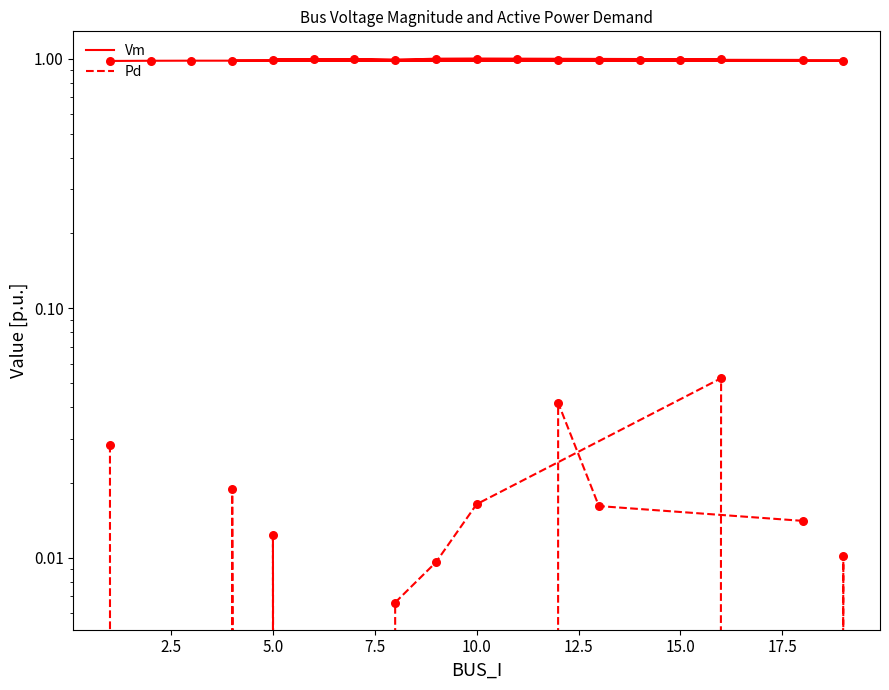

Which series has the largest Y range (max minus min)?

Pd